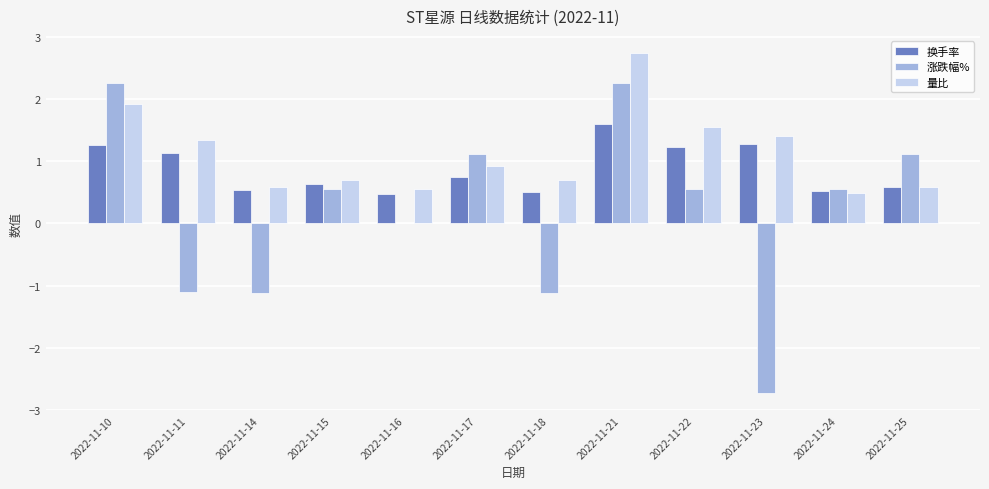

Which series has the largest range (max minus min)?

涨跌幅%